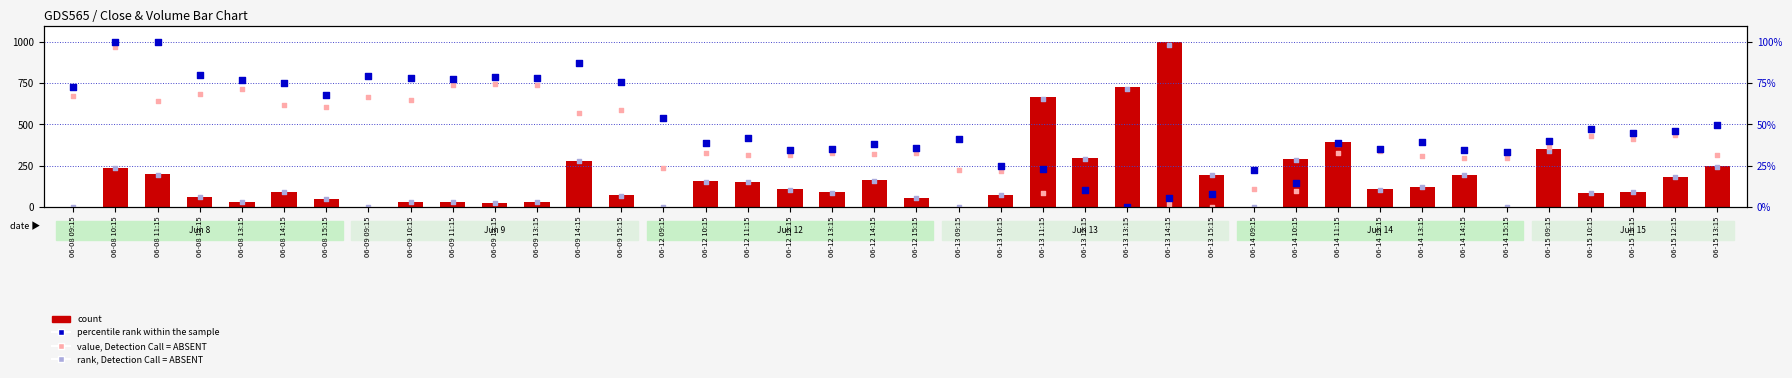

Which series contains the lowest Y value?

value, Detection Call = ABSENT